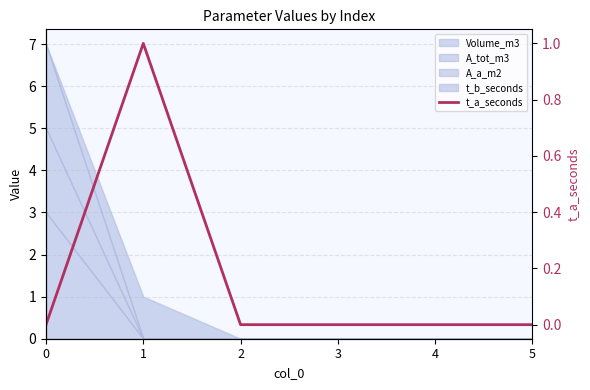

The value at 1 is 0. True or false?

False